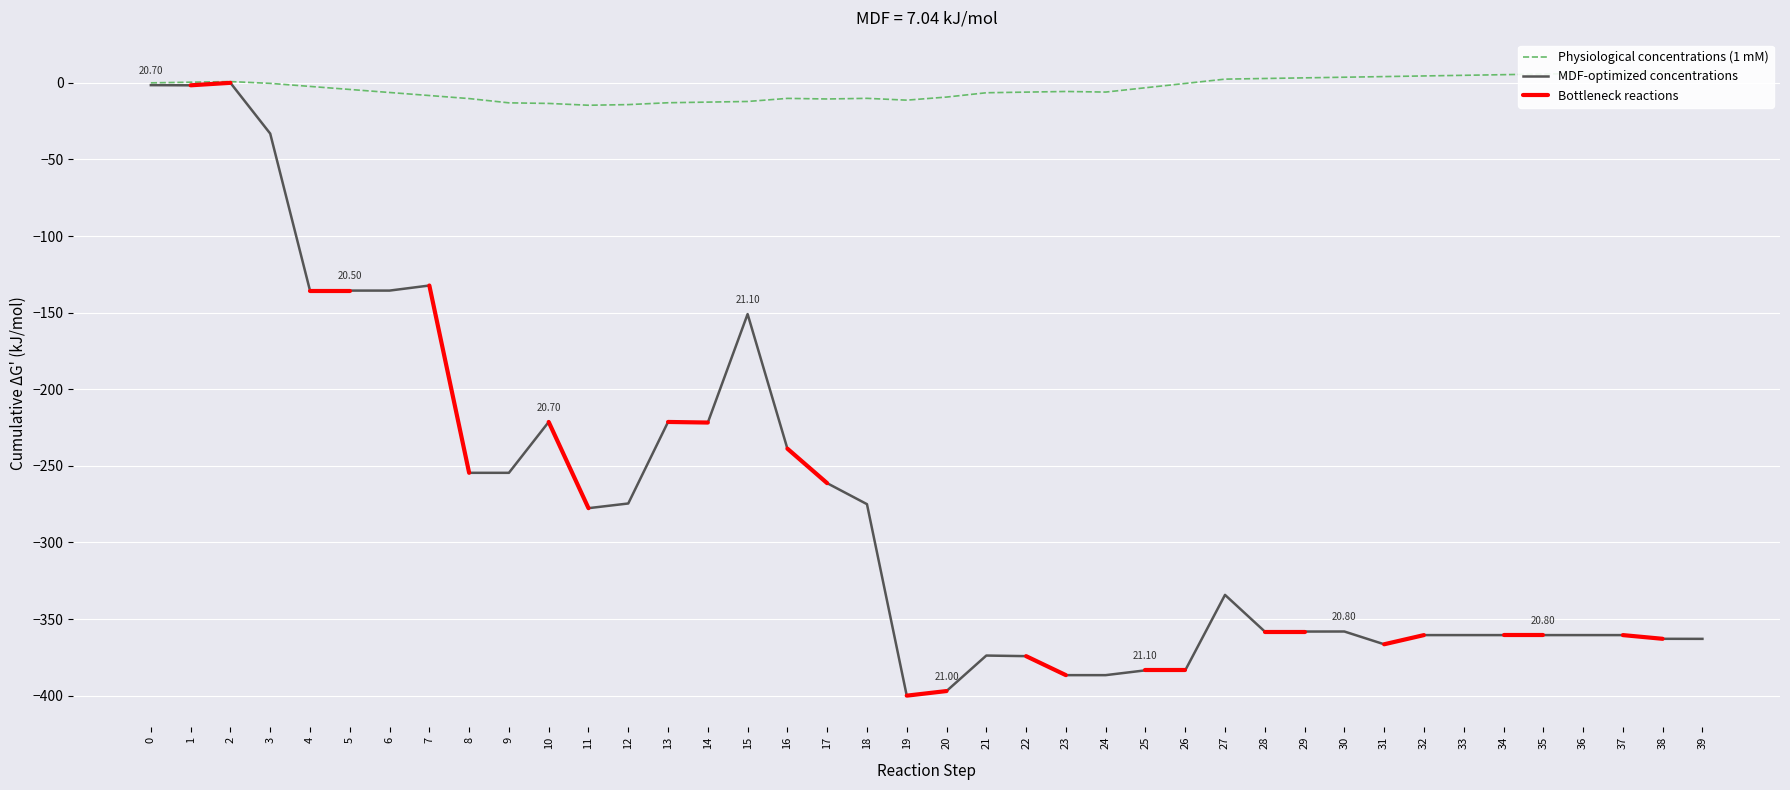

Is it true that the value at 2 is 253.9?

False